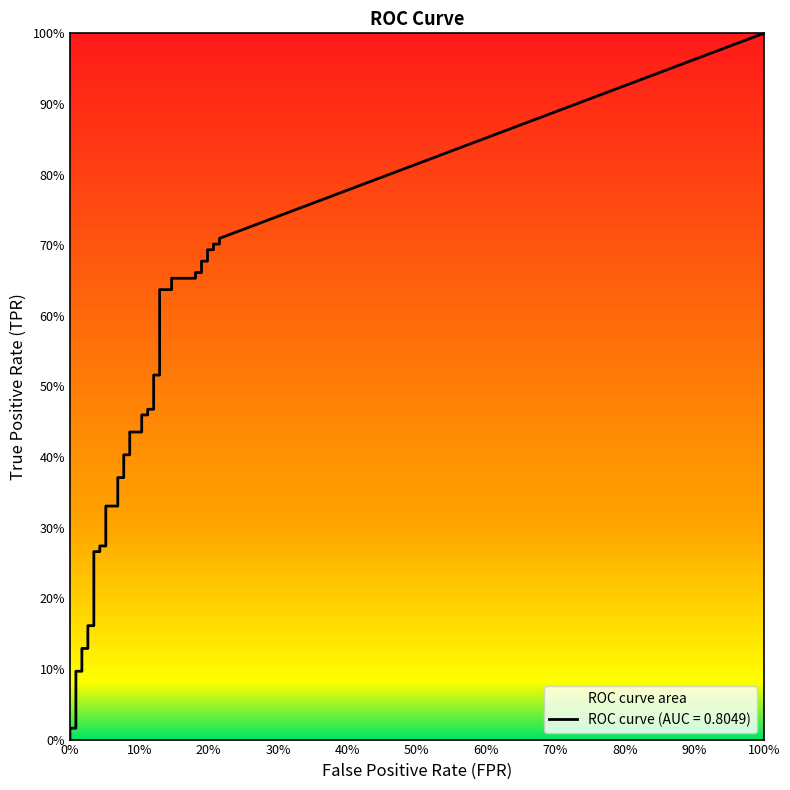

Which series changed the most between 26 and 39?

tpr